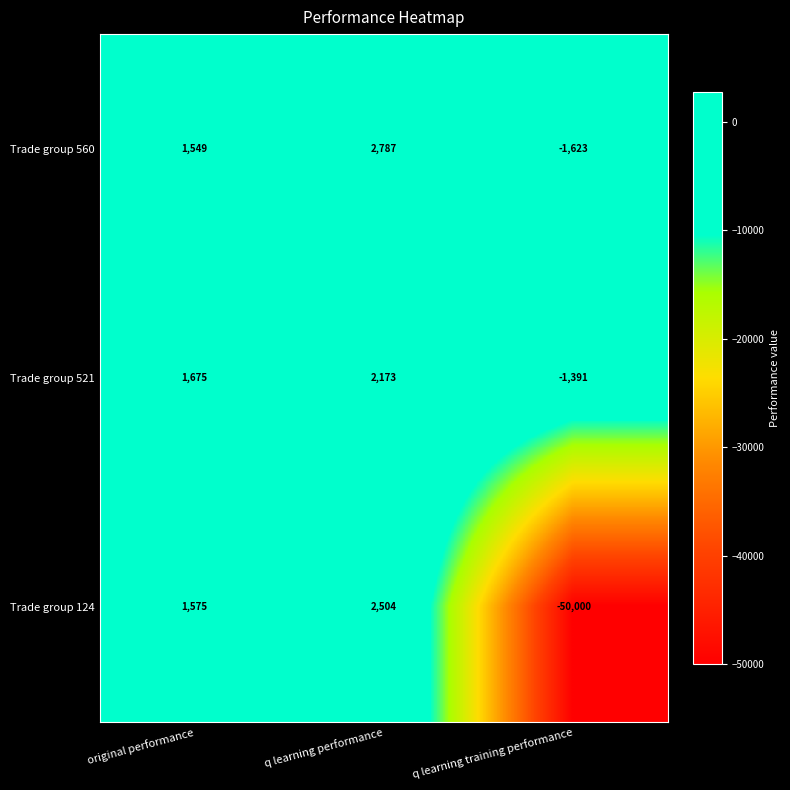

Which series has the largest range (max minus min)?

Trade group 124